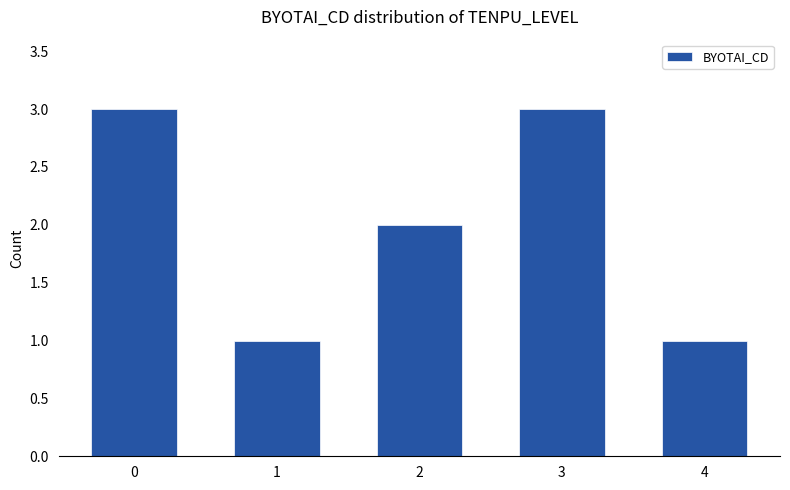

True or false: the data shows 5 at 0.

False